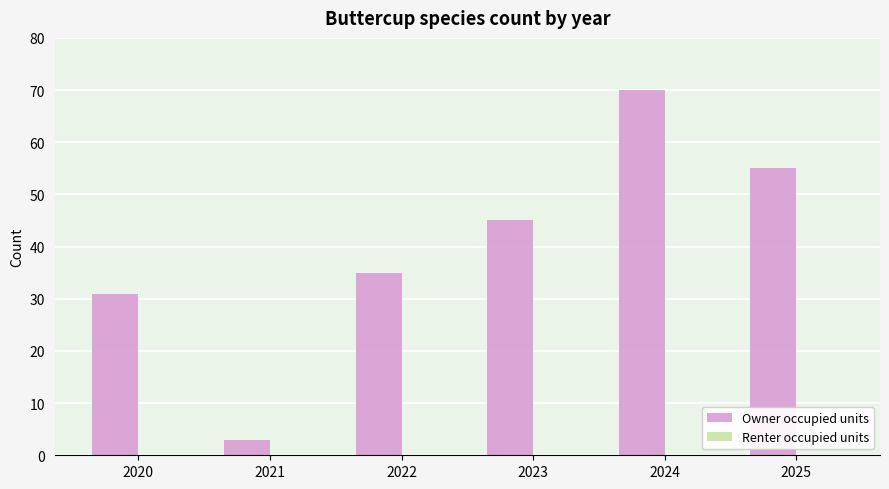

Which has a higher value, 2020 or 2022?

2022